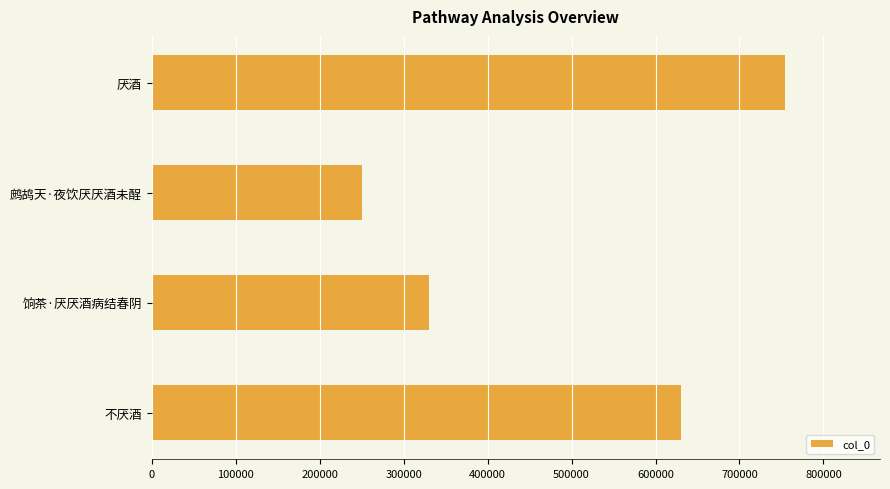

What is the label of the 1st bar from the bottom?

不厌酒